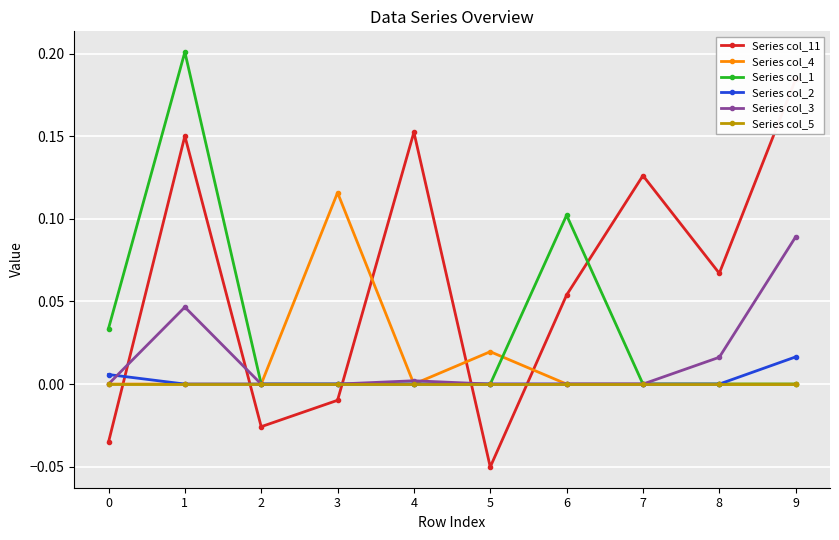

How many values in the Series col_2 series exceed 0?

2